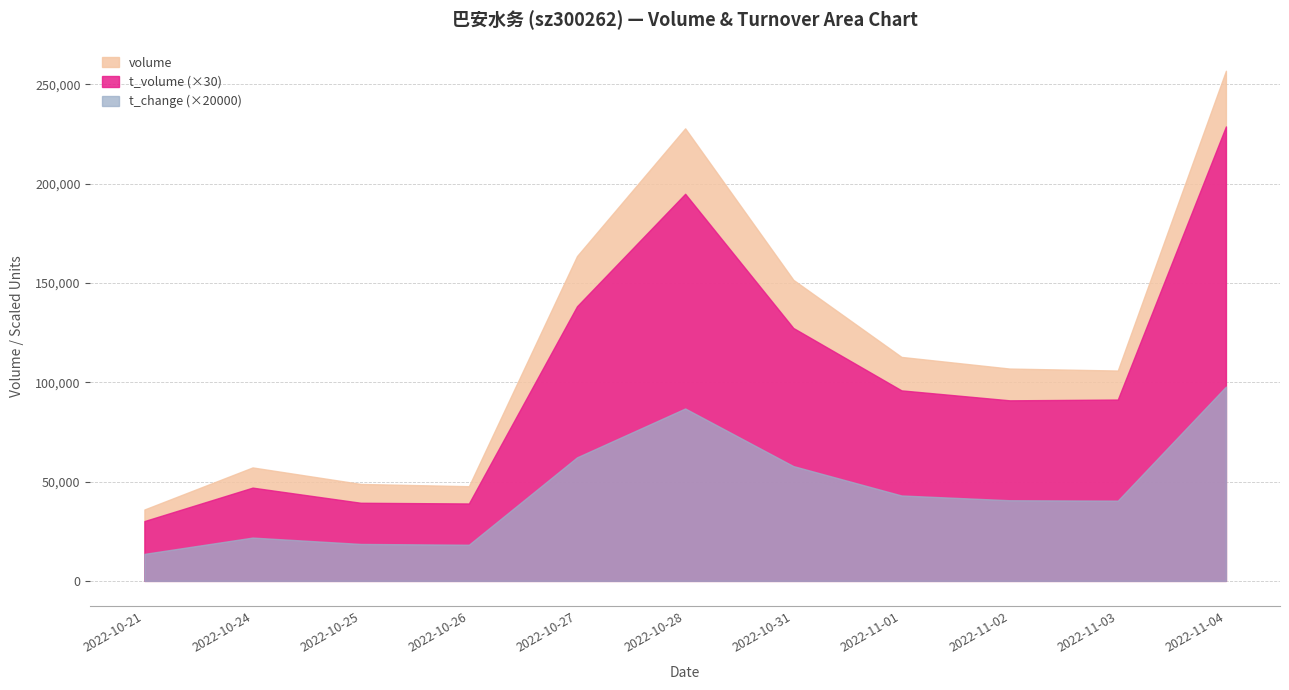

The t_volume series shows 10200.4 at 2022-10-28. True or false?

False